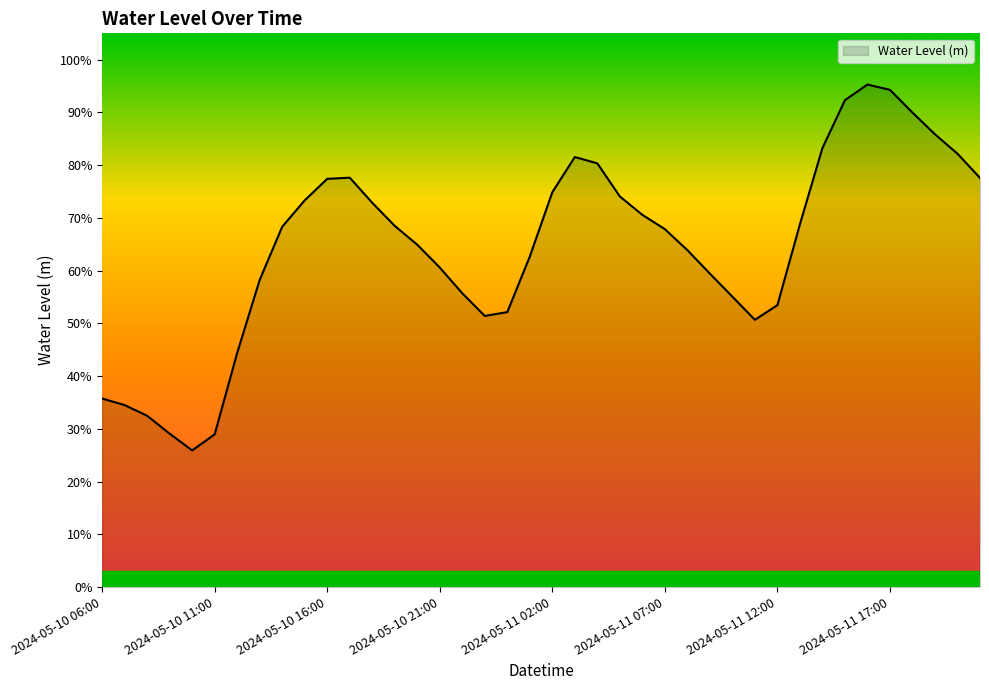

Reading left to right, what are all the values shown in this chart?

2024-05-10 06:00=0.4	2024-05-10 07:00=0.3	2024-05-10 08:00=0.3	2024-05-10 09:00=0.3	2024-05-10 10:00=0.3	2024-05-10 11:00=0.3	2024-05-10 12:00=0.4	2024-05-10 13:00=0.6	2024-05-10 14:00=0.7	2024-05-10 15:00=0.7	2024-05-10 16:00=0.8	2024-05-10 17:00=0.8	2024-05-10 18:00=0.7	2024-05-10 19:00=0.7	2024-05-10 20:00=0.6	2024-05-10 21:00=0.6	2024-05-10 22:00=0.6	2024-05-10 23:00=0.5	2024-05-11 00:00=0.5	2024-05-11 01:00=0.6	2024-05-11 02:00=0.7	2024-05-11 03:00=0.8	2024-05-11 04:00=0.8	2024-05-11 05:00=0.7	2024-05-11 06:00=0.7	2024-05-11 07:00=0.7	2024-05-11 08:00=0.6	2024-05-11 09:00=0.6	2024-05-11 10:00=0.6	2024-05-11 11:00=0.5	2024-05-11 12:00=0.5	2024-05-11 13:00=0.7	2024-05-11 14:00=0.8	2024-05-11 15:00=0.9	2024-05-11 16:00=1.0	2024-05-11 17:00=0.9	2024-05-11 18:00=0.9	2024-05-11 19:00=0.9	2024-05-11 20:00=0.8	2024-05-11 21:00=0.8